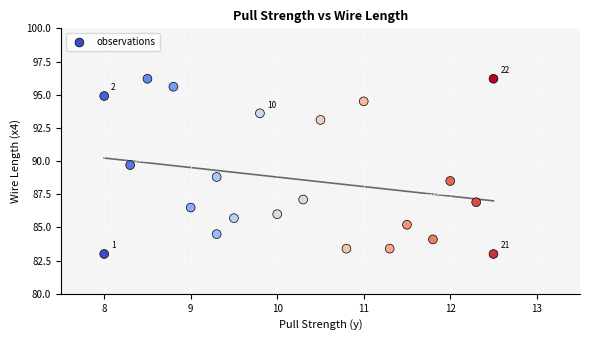

What Y value in the scatter plot is closest to 89?

88.8